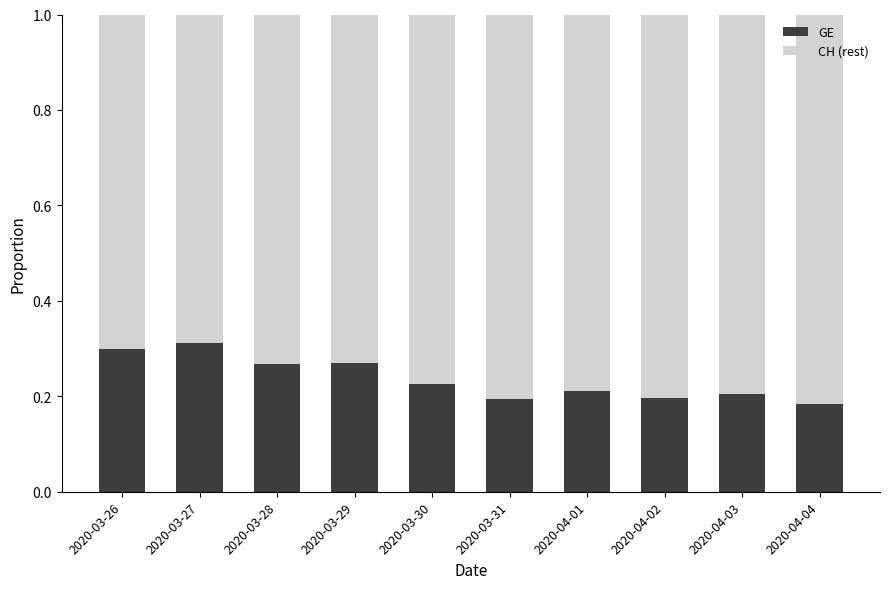

What is the total value across all series at 2020-03-26?

1.0